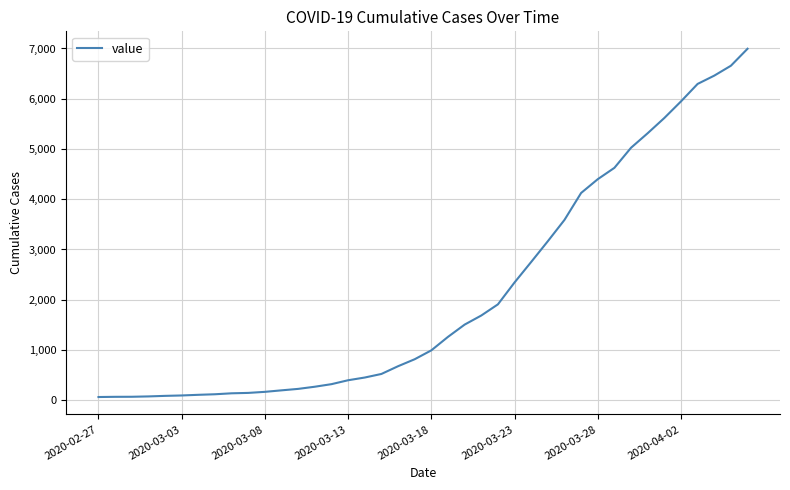

What is the greatest value displayed?

6995